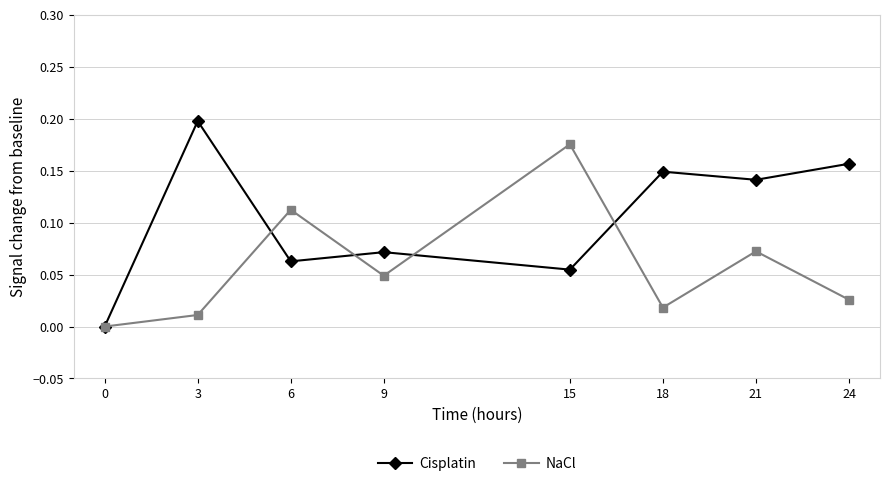

True or false: Cisplatin has a value of 0.1 at 24.

False